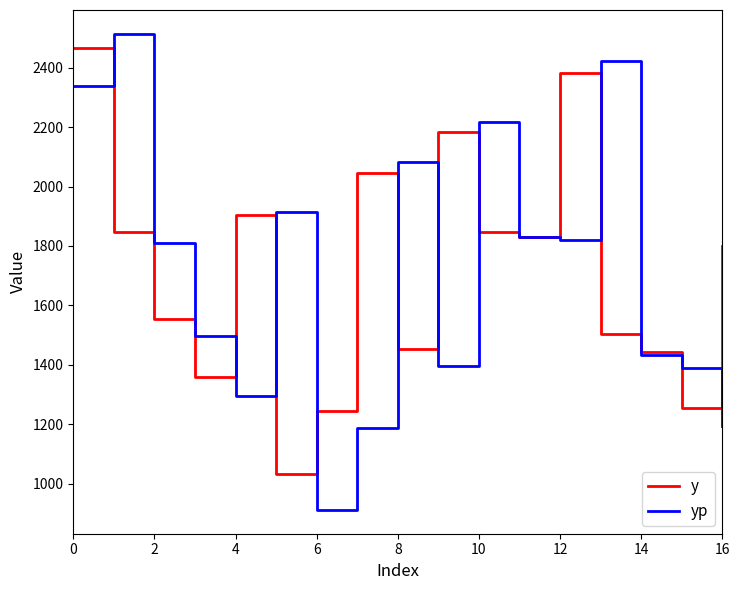

Which series has the largest range (max minus min)?

yp